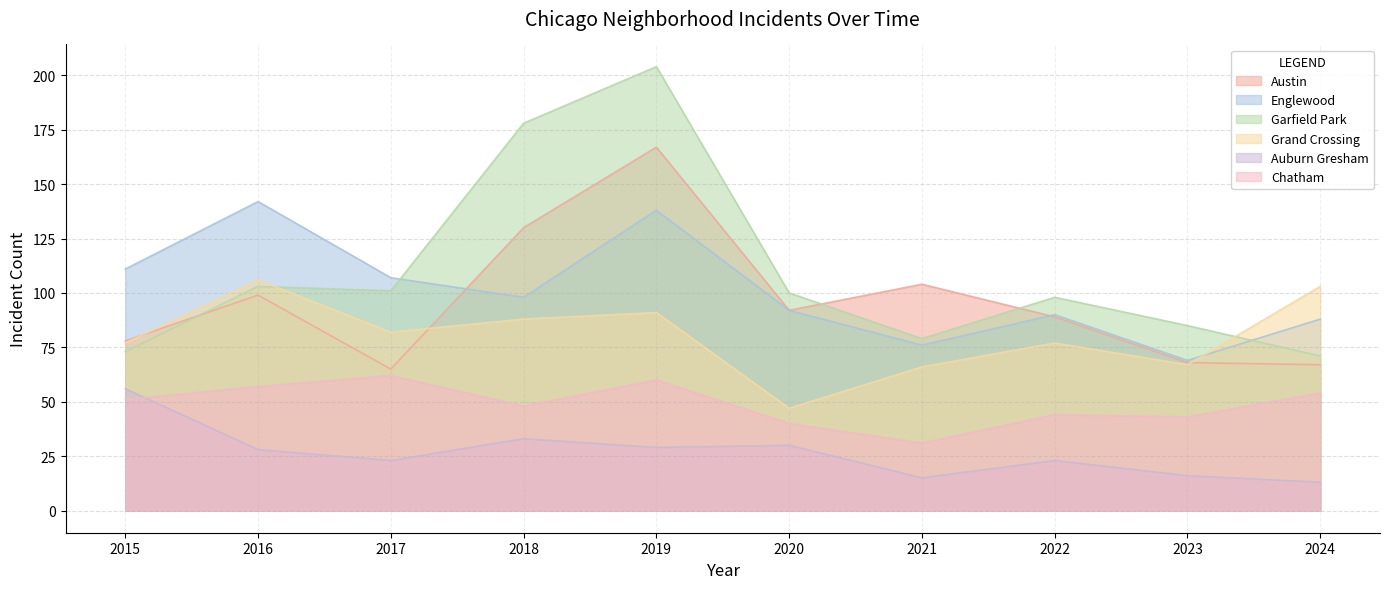

At which category does Austin reach its first local valley?

2017